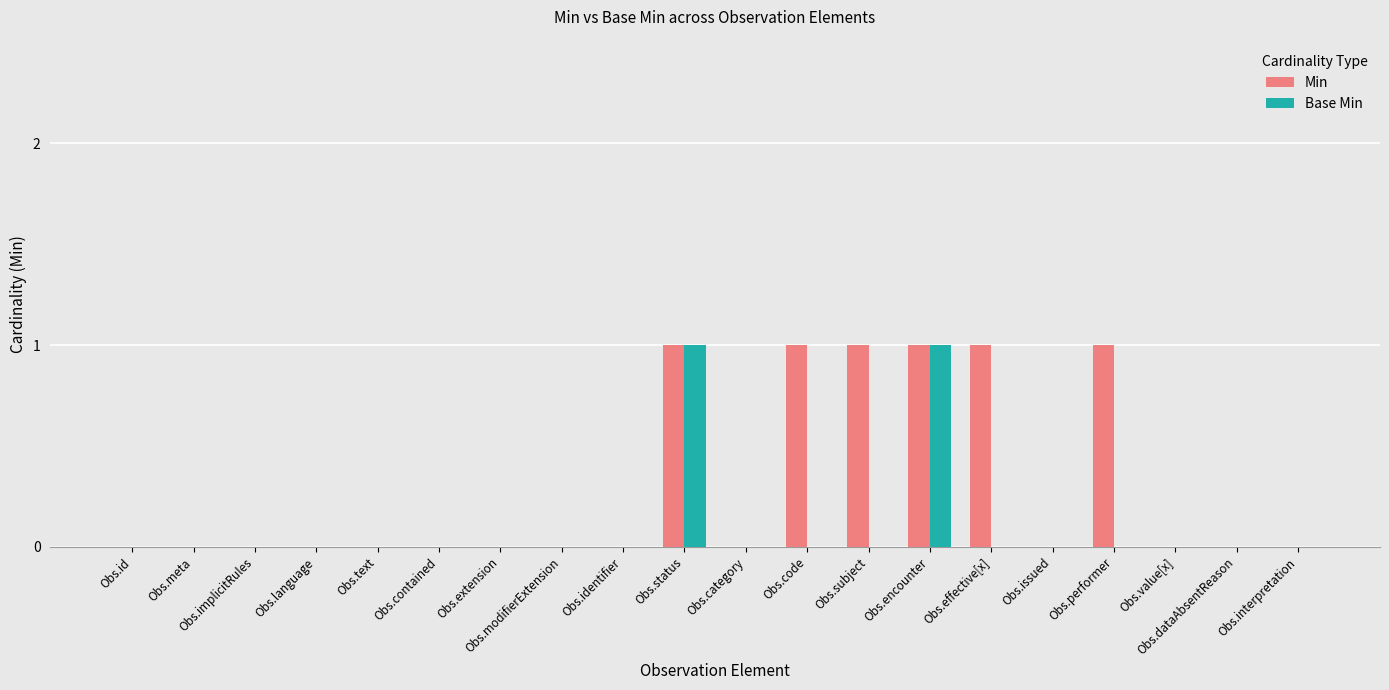

Reading left to right, transcribe all the data shown in this chart.

Min: 0	0	0	0	0	0	0	0	0	1	0	1	1	1	1	0	1	0	0	0
Base Min: 0	0	0	0	0	0	0	0	0	1	0	0	0	1	0	0	0	0	0	0